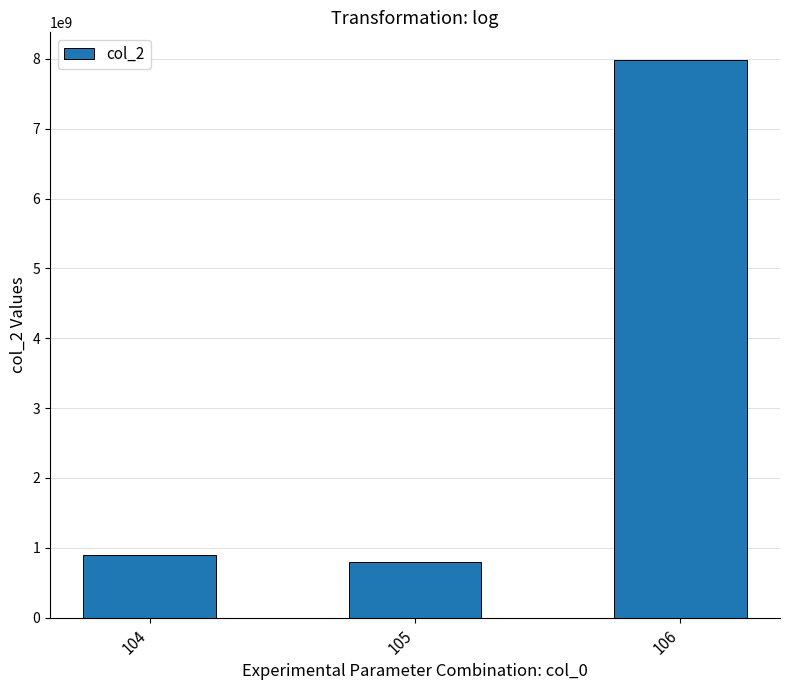

Between 106 and 104, which is larger?

106